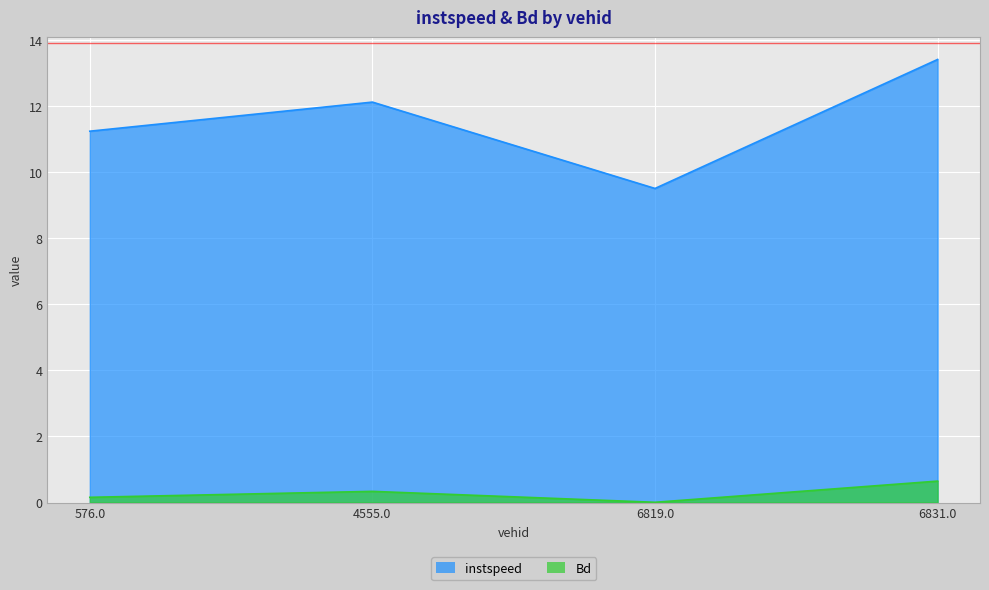

What position from the right is 576.0?

4